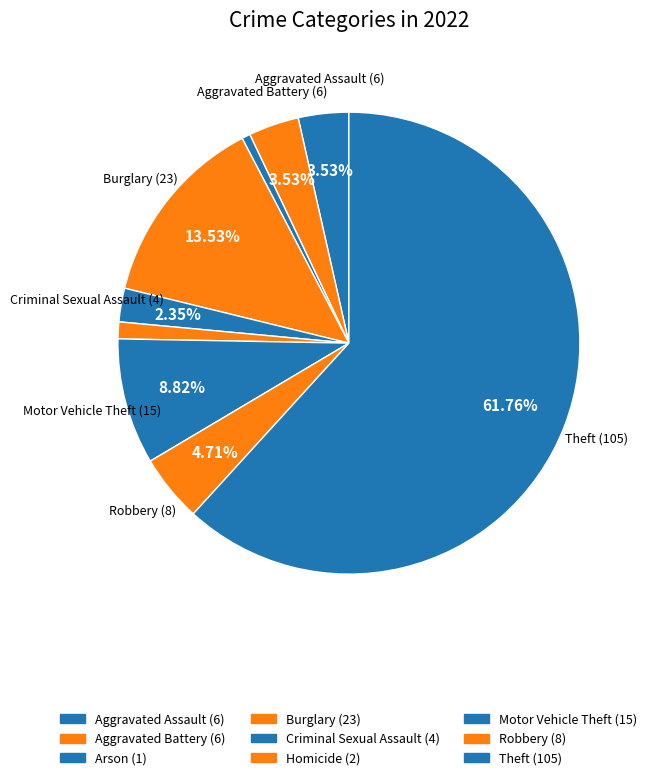

Approximately how many times larger is the value at Aggravated Assault compared to Robbery?

0.8